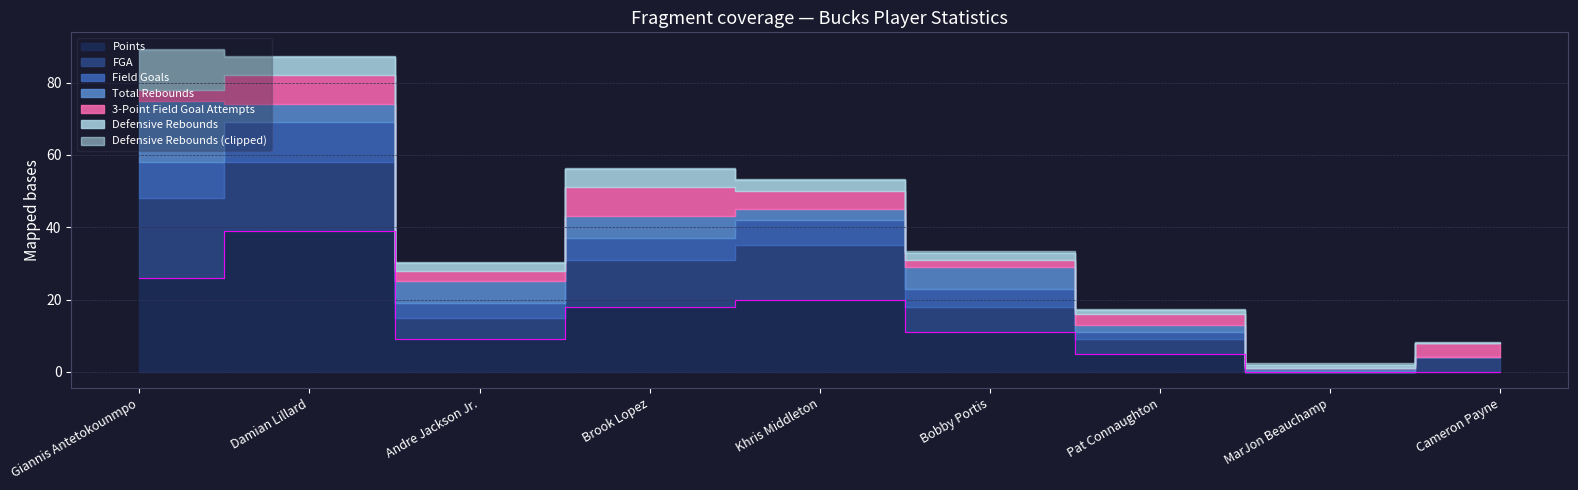

What is the average value of the 3-Point Field Goal Attempts series?

4